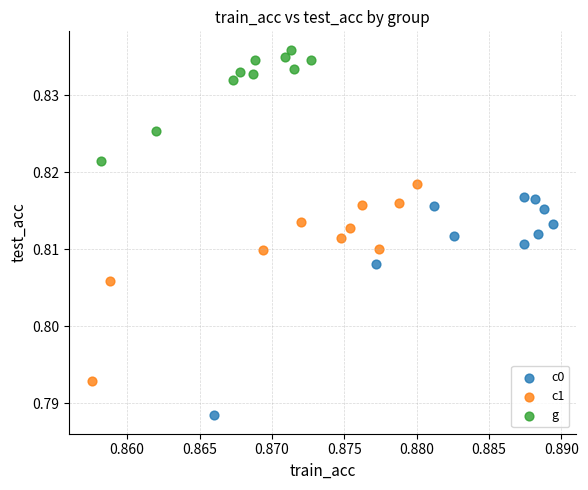

Which series has the widest spread of Y values?

c0